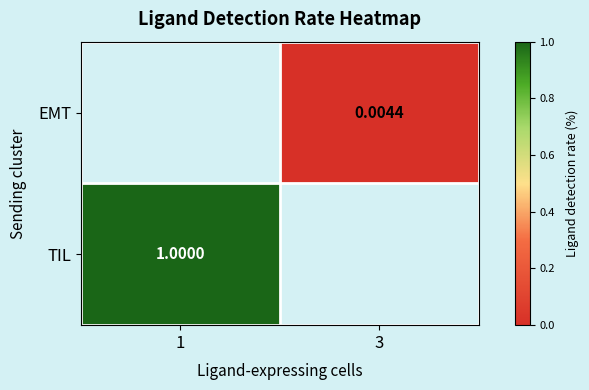

List the series in order of their peak value, lowest first.

EMT, TIL